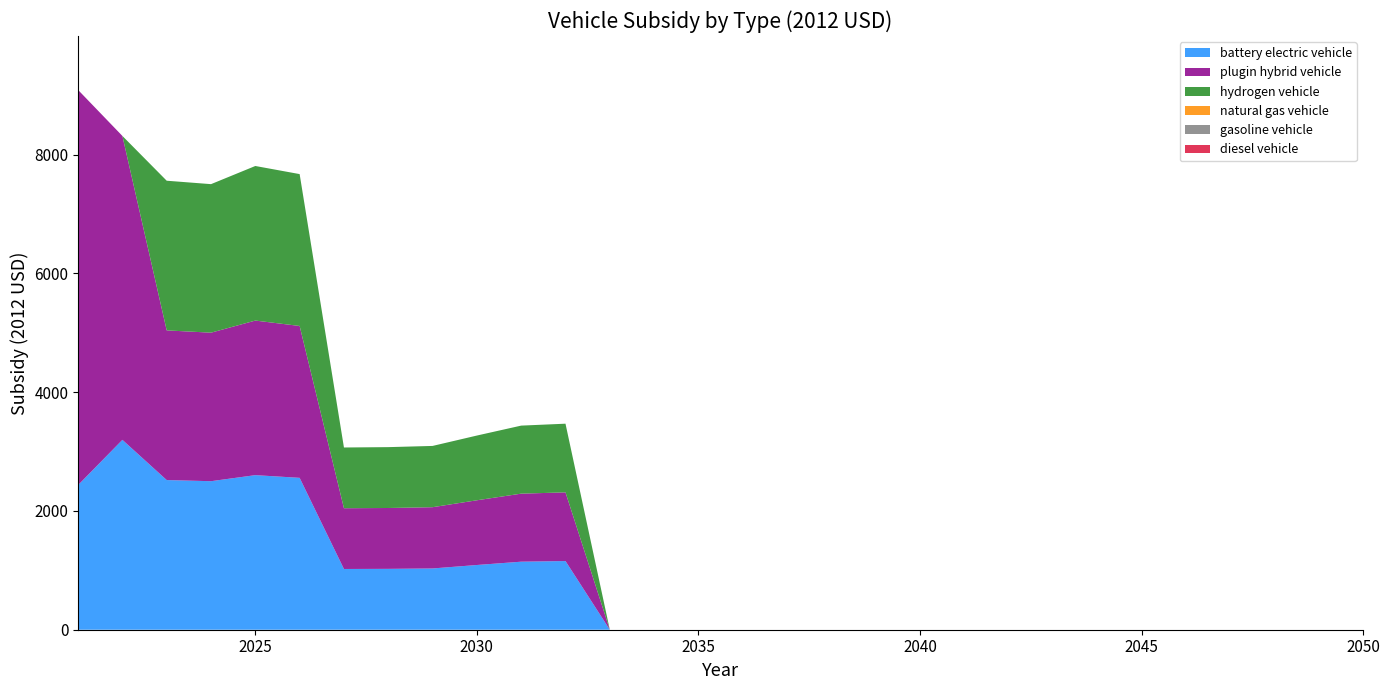

Reading left to right, extract all data points from this chart.

battery electric vehicle: 2021=2435.9	2022=3197.1	2023=2520.0	2024=2500.9	2025=2602.8	2026=2557.3	2027=1022.8	2028=1024.8	2029=1031.5	2030=1089.8	2031=1145.6	2032=1156.4	2033=0.0	2034=0.0	2035=0.0	2036=0.0	2037=0.0	2038=0.0	2039=0.0	2040=0.0	2041=0.0	2042=0.0	2043=0.0	2044=0.0	2045=0.0	2046=0.0	2047=0.0	2048=0.0	2049=0.0	2050=0.0
plugin hybrid vehicle: 2021=6652.7	2022=5117.1	2023=2520.0	2024=2500.9	2025=2602.8	2026=2557.3	2027=1022.8	2028=1024.8	2029=1031.5	2030=1089.8	2031=1145.6	2032=1156.4	2033=0.0	2034=0.0	2035=0.0	2036=0.0	2037=0.0	2038=0.0	2039=0.0	2040=0.0	2041=0.0	2042=0.0	2043=0.0	2044=0.0	2045=0.0	2046=0.0	2047=0.0	2048=0.0	2049=0.0	2050=0.0
hydrogen vehicle: 2021=0.0	2022=0.0	2023=2520.0	2024=2500.9	2025=2602.8	2026=2557.3	2027=1022.8	2028=1024.8	2029=1031.5	2030=1089.8	2031=1145.6	2032=1156.4	2033=0.0	2034=0.0	2035=0.0	2036=0.0	2037=0.0	2038=0.0	2039=0.0	2040=0.0	2041=0.0	2042=0.0	2043=0.0	2044=0.0	2045=0.0	2046=0.0	2047=0.0	2048=0.0	2049=0.0	2050=0.0
natural gas vehicle: 2021=0.0	2022=0.0	2023=0.0	2024=0.0	2025=0.0	2026=0.0	2027=0.0	2028=0.0	2029=0.0	2030=0.0	2031=0.0	2032=0.0	2033=0.0	2034=0.0	2035=0.0	2036=0.0	2037=0.0	2038=0.0	2039=0.0	2040=0.0	2041=0.0	2042=0.0	2043=0.0	2044=0.0	2045=0.0	2046=0.0	2047=0.0	2048=0.0	2049=0.0	2050=0.0
gasoline vehicle: 2021=0.0	2022=0.0	2023=0.0	2024=0.0	2025=0.0	2026=0.0	2027=0.0	2028=0.0	2029=0.0	2030=0.0	2031=0.0	2032=0.0	2033=0.0	2034=0.0	2035=0.0	2036=0.0	2037=0.0	2038=0.0	2039=0.0	2040=0.0	2041=0.0	2042=0.0	2043=0.0	2044=0.0	2045=0.0	2046=0.0	2047=0.0	2048=0.0	2049=0.0	2050=0.0
diesel vehicle: 2021=0.0	2022=0.0	2023=0.0	2024=0.0	2025=0.0	2026=0.0	2027=0.0	2028=0.0	2029=0.0	2030=0.0	2031=0.0	2032=0.0	2033=0.0	2034=0.0	2035=0.0	2036=0.0	2037=0.0	2038=0.0	2039=0.0	2040=0.0	2041=0.0	2042=0.0	2043=0.0	2044=0.0	2045=0.0	2046=0.0	2047=0.0	2048=0.0	2049=0.0	2050=0.0